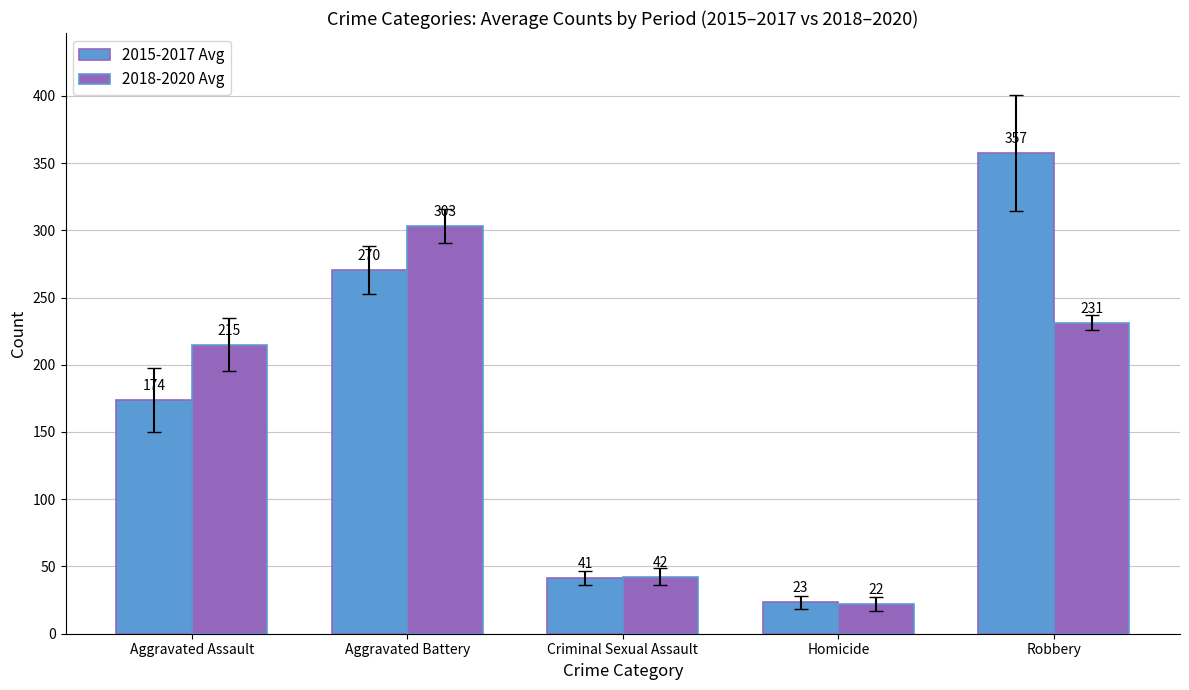

What is the sum of the 2015-2017 Avg values at Criminal Sexual Assault and Homicide?

64.7